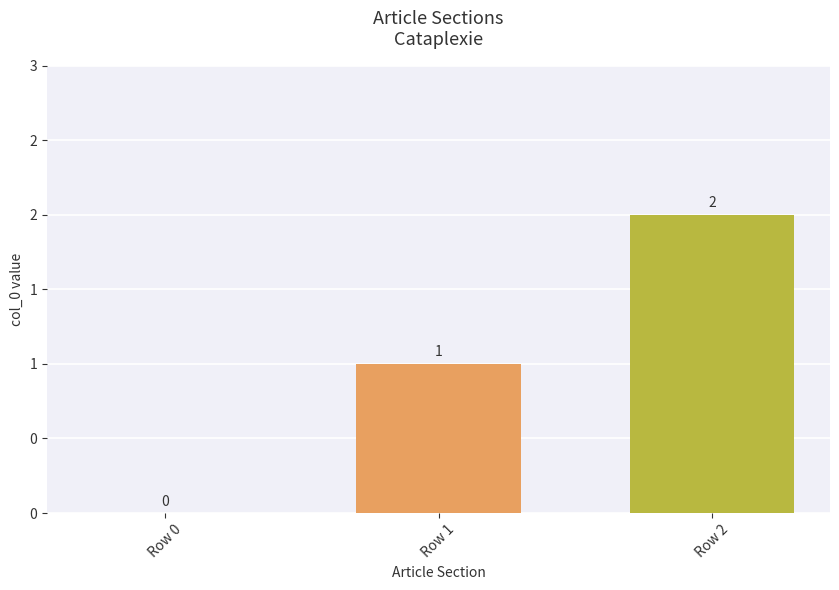

What is the sum of all values?

3